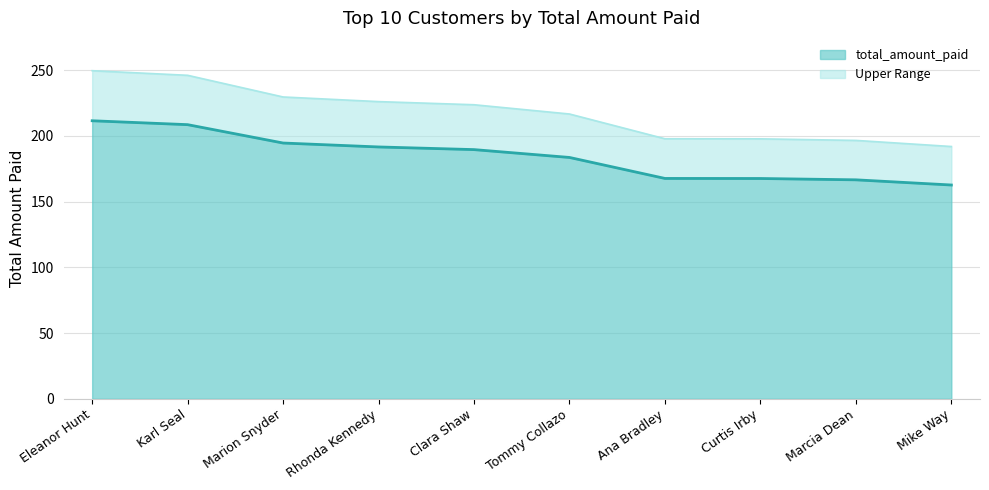

Does the chart display data point markers on the line(s)?

No